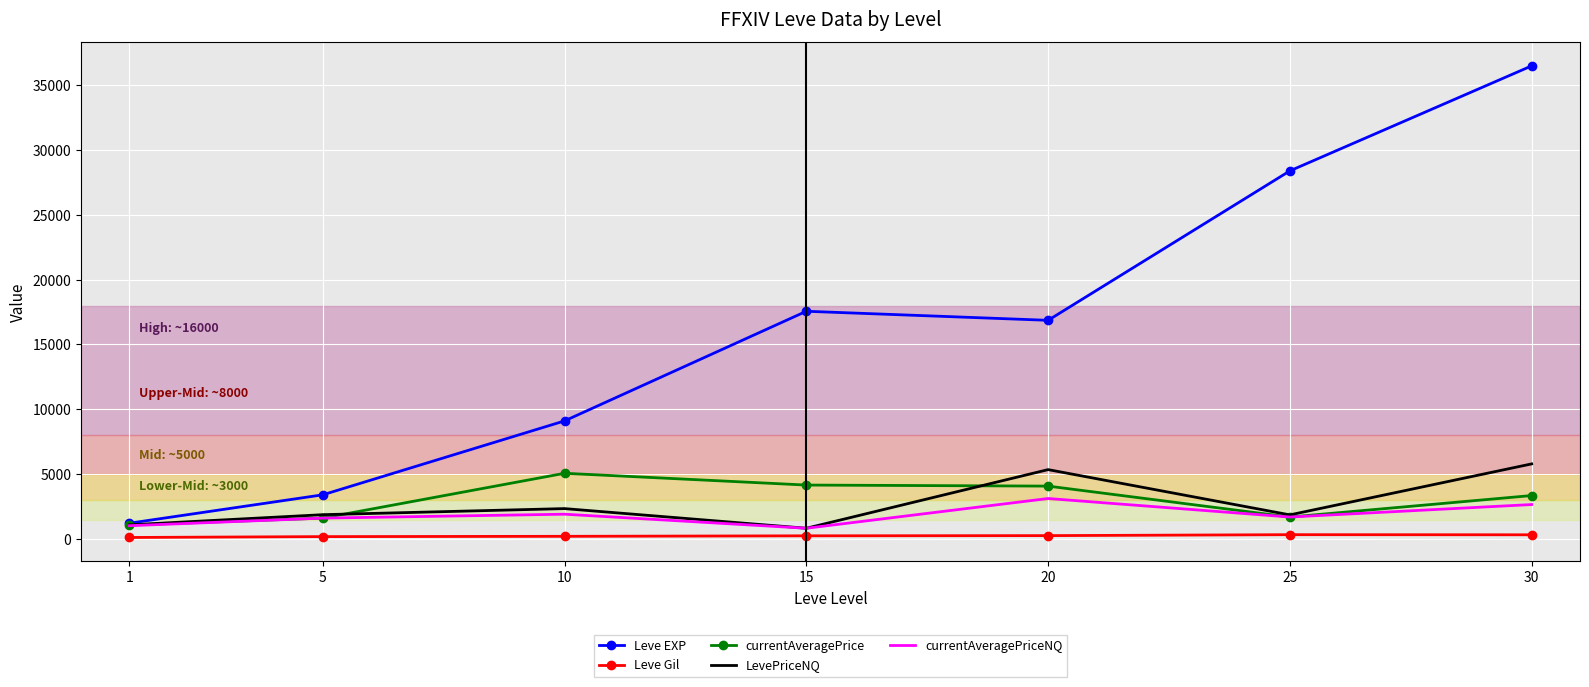

What is the greatest value displayed?

36492.5